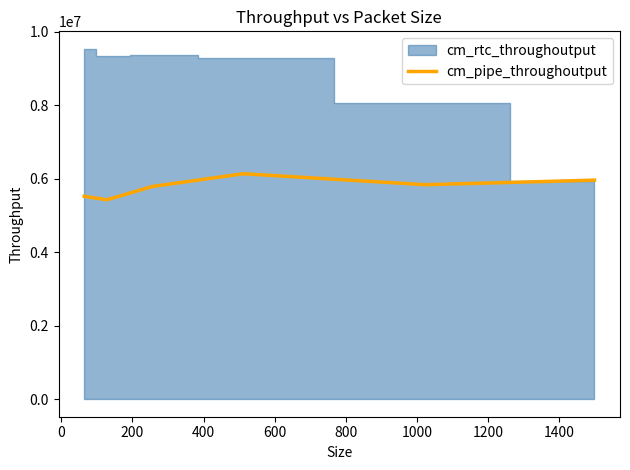

What is the maximum value for cm_pipe_throughoutput?

6134000